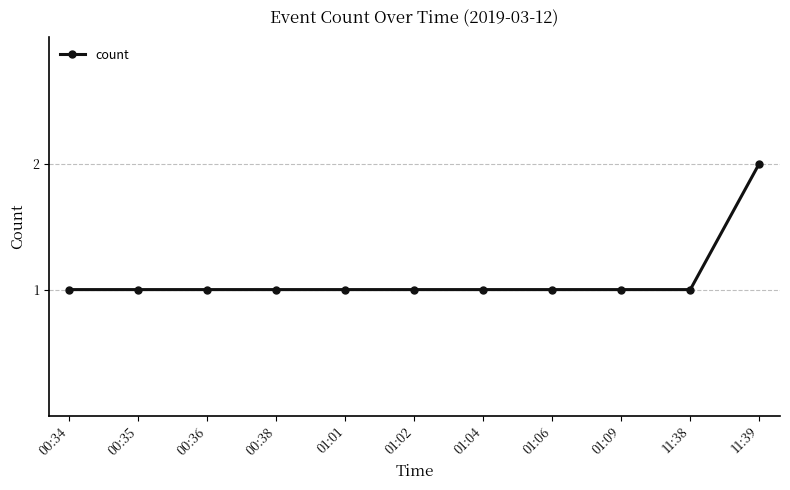

Is it true that the value at 00:35 is 0?

False